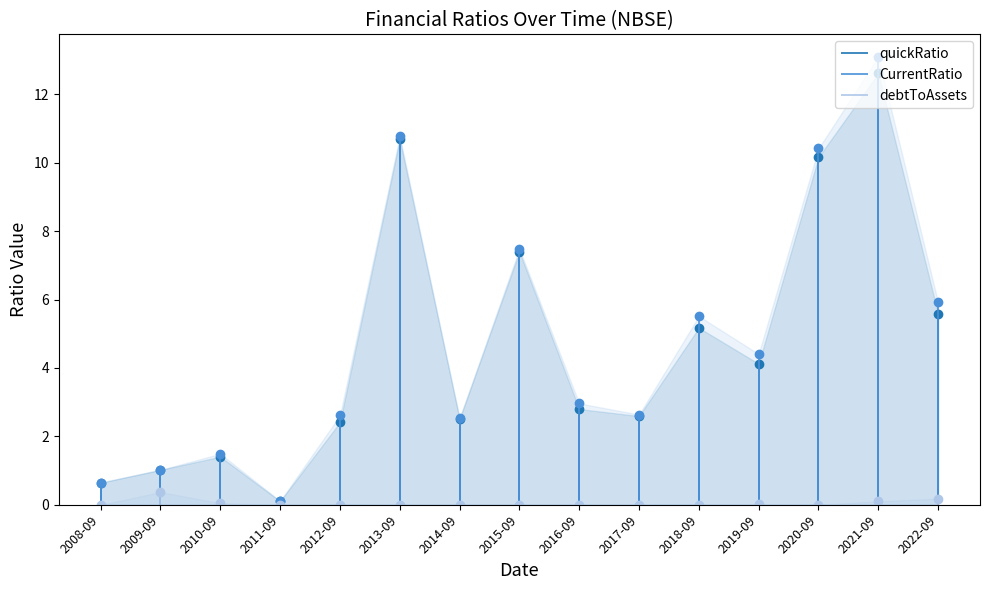

What are all the series names shown in the legend?

quickRatio, CurrentRatio, debtToAssets